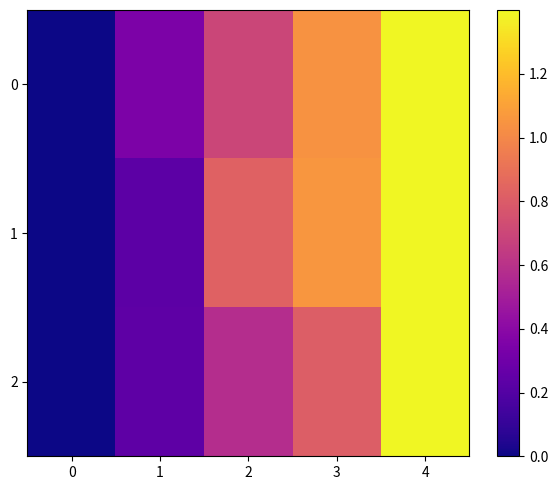

Which series has the largest total across all categories?

1